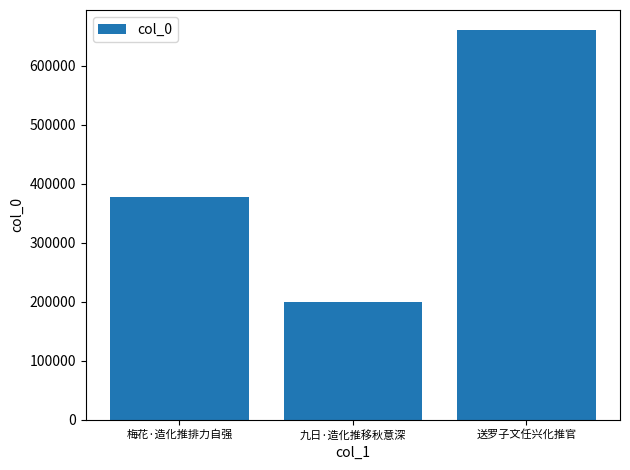

Rank the categories by value from highest to lowest.

送罗子文任兴化推官, 梅花·造化推排力自强, 九日·造化推移秋意深